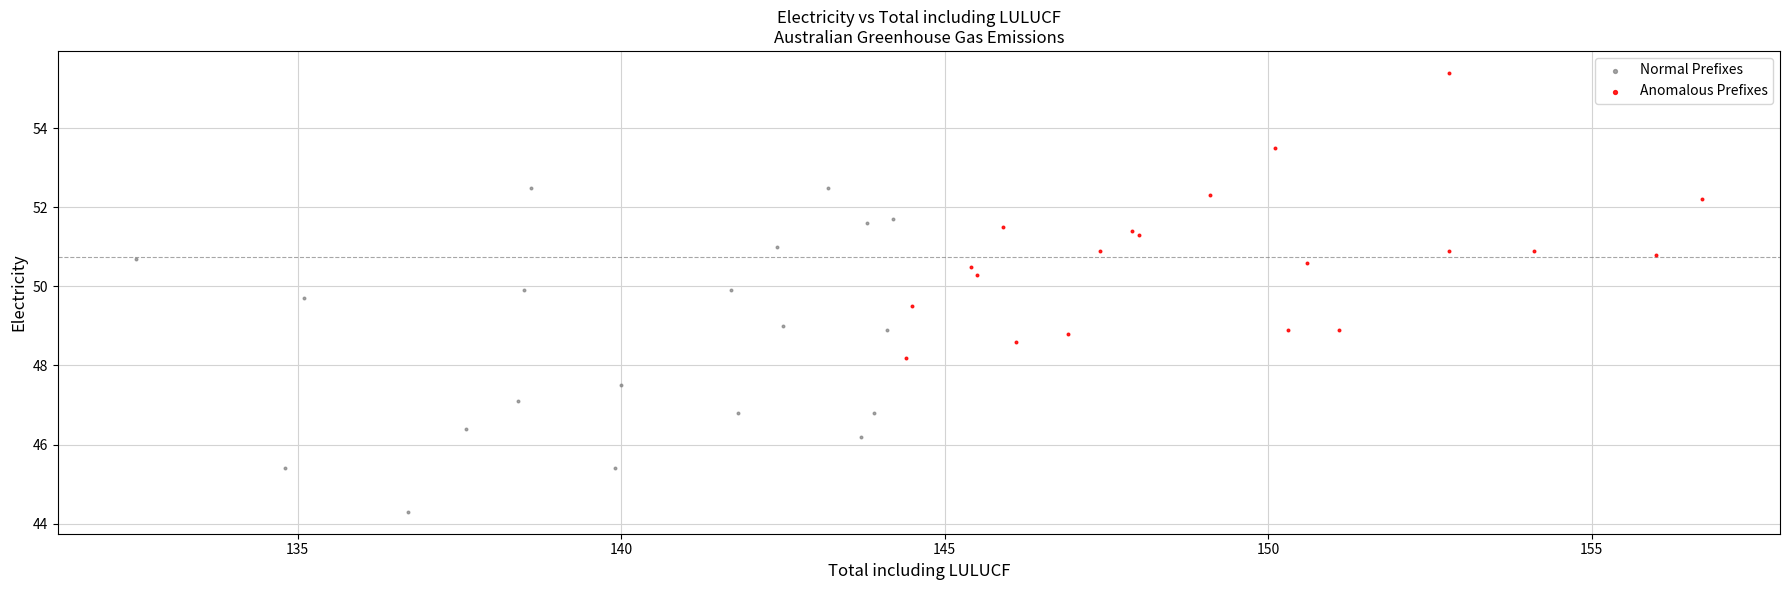

Which series contains the lowest Y value?

Normal Prefixes